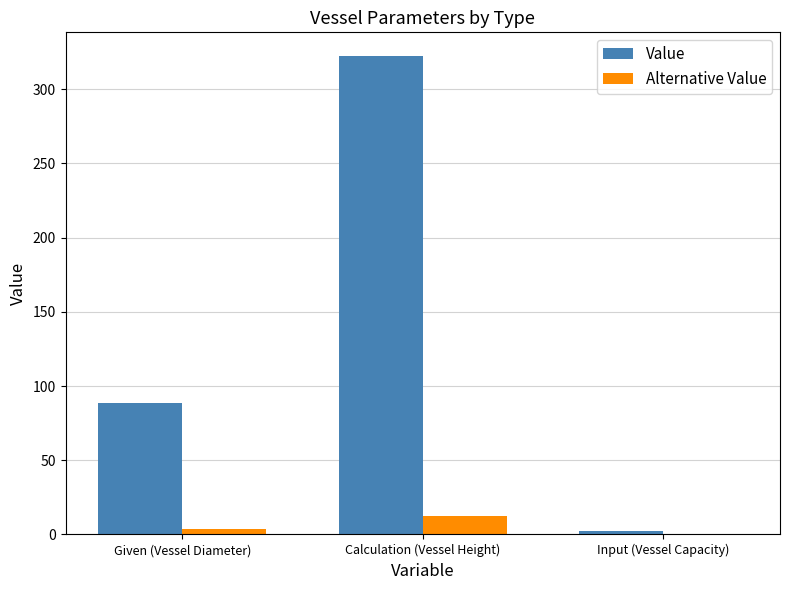

At which label does Value first exceed 88?

Given (Vessel Diameter)